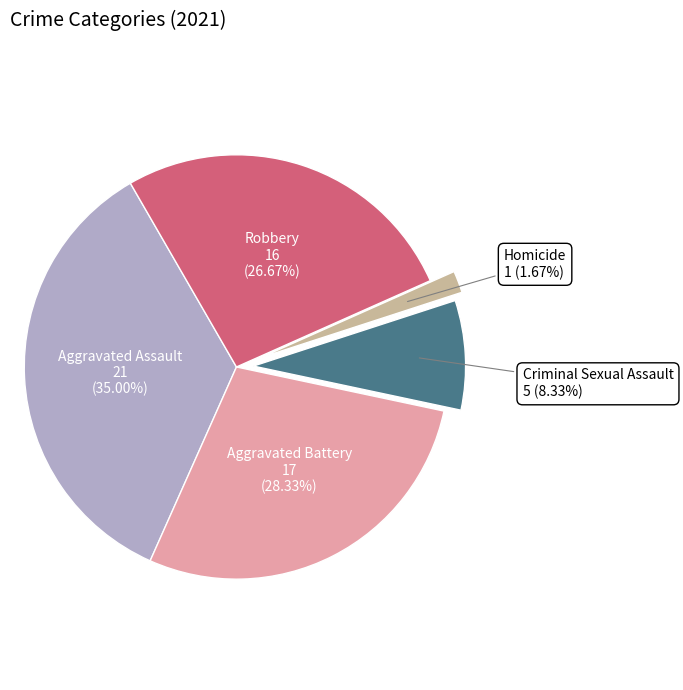

Is Robbery the majority of the pie?

No